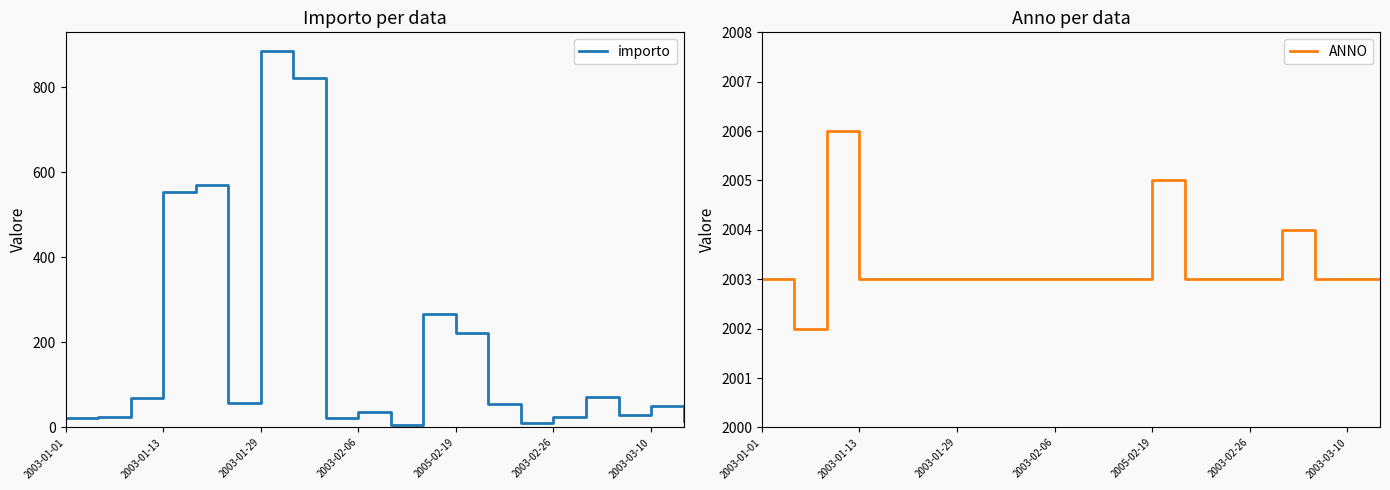

What is the maximum value for importo?

885.0